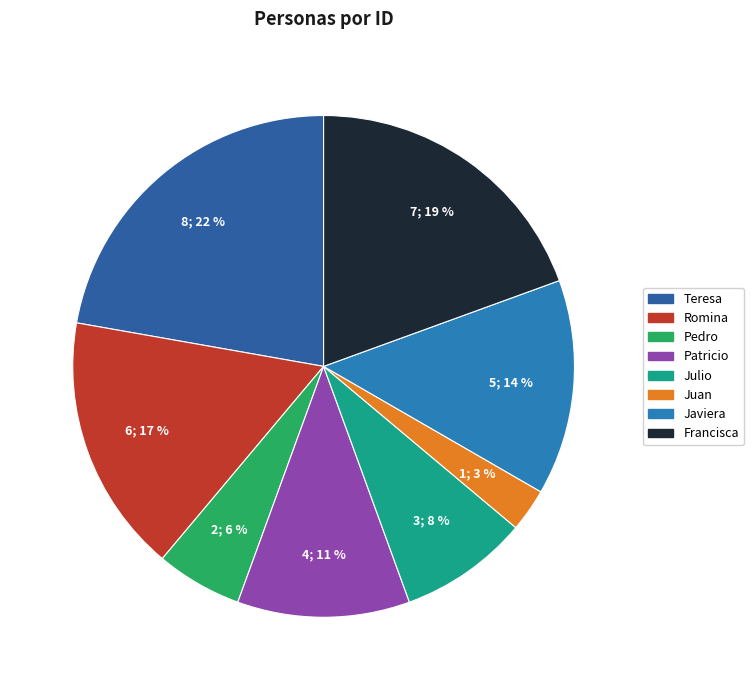

How many slices are in this pie chart?

8